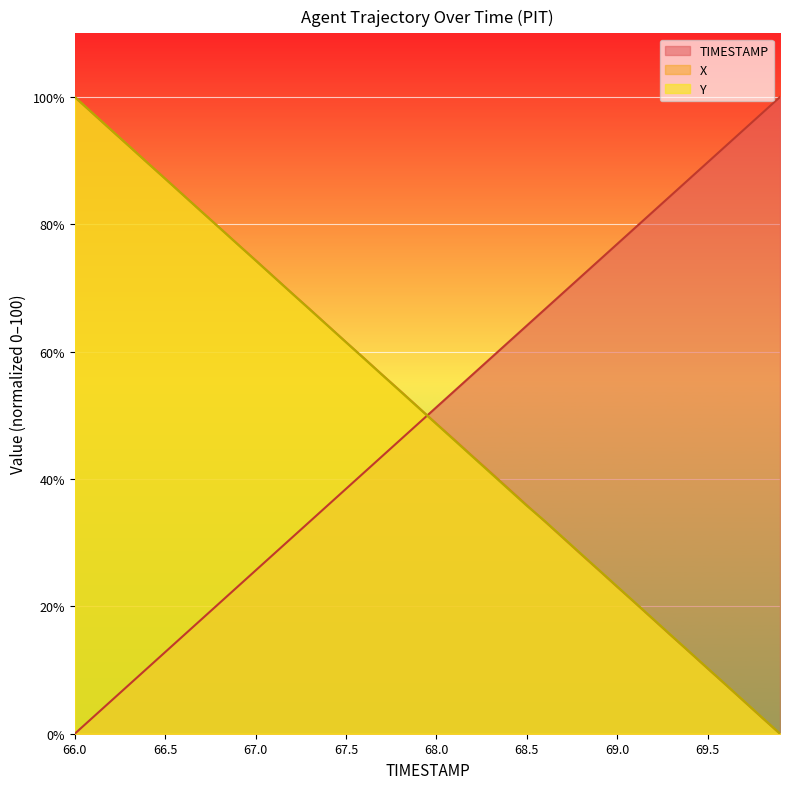

What is the difference between the highest and lowest values at 68.8?

43.6